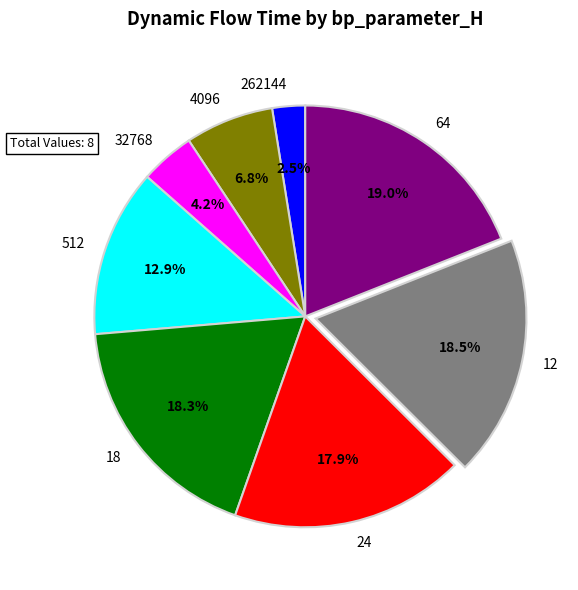

Is the sum of 64 and 512 greater than half?

No